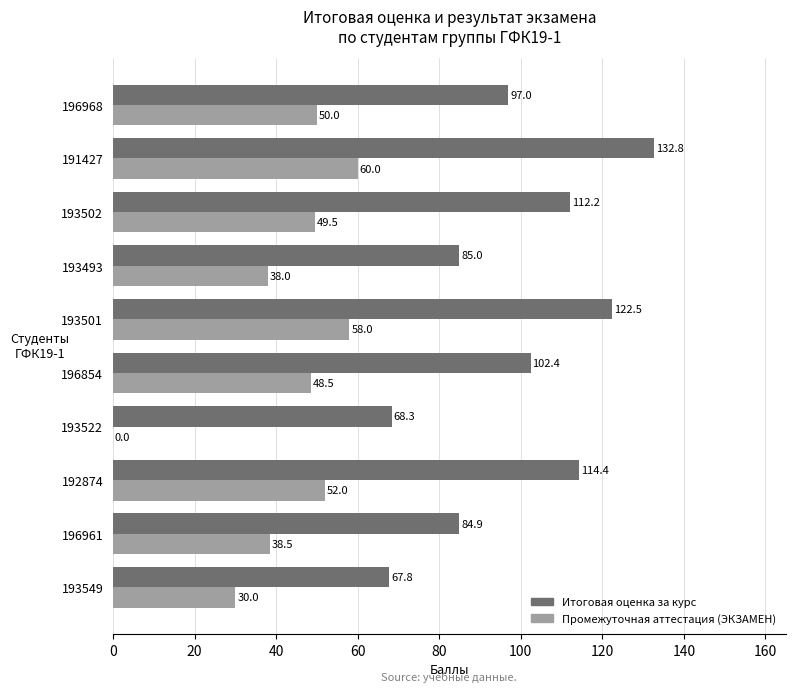

Which series has the largest total across all categories?

Итоговая оценка за курс